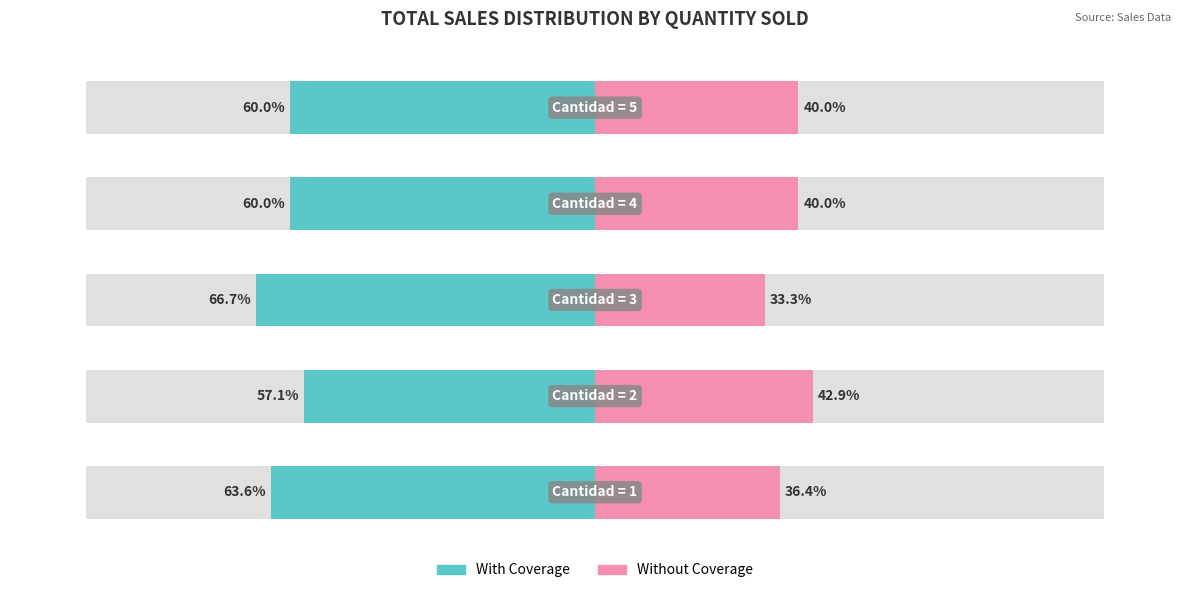

What is the value of the With Coverage bar at the 5th from the left?

-60.0